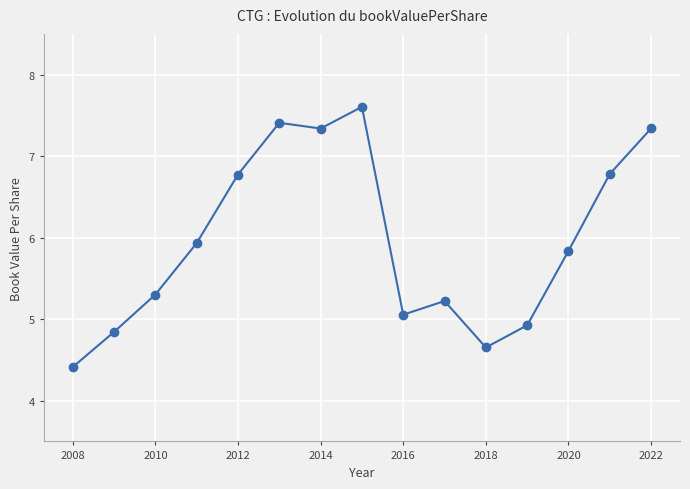

How many lines are shown in the chart?

1